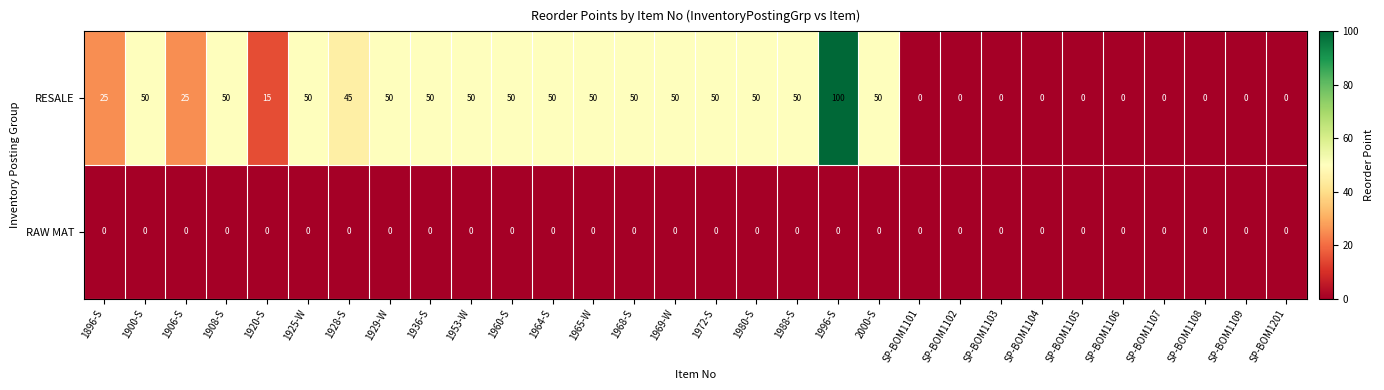

Which label corresponds to the largest value in the chart?

1996-S